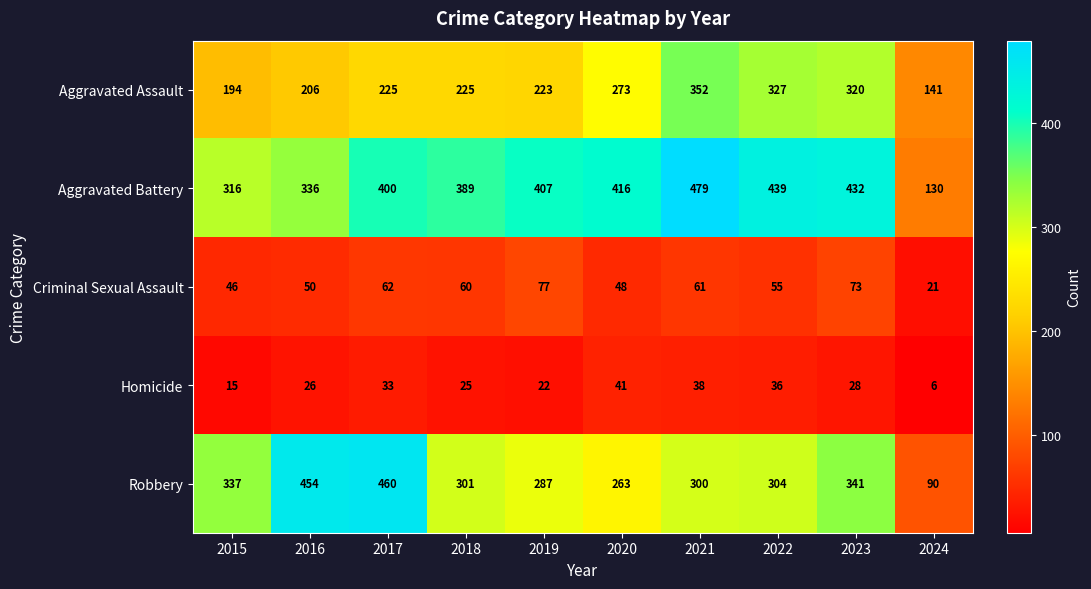

What is the approximate value of Homicide at 2024?

6